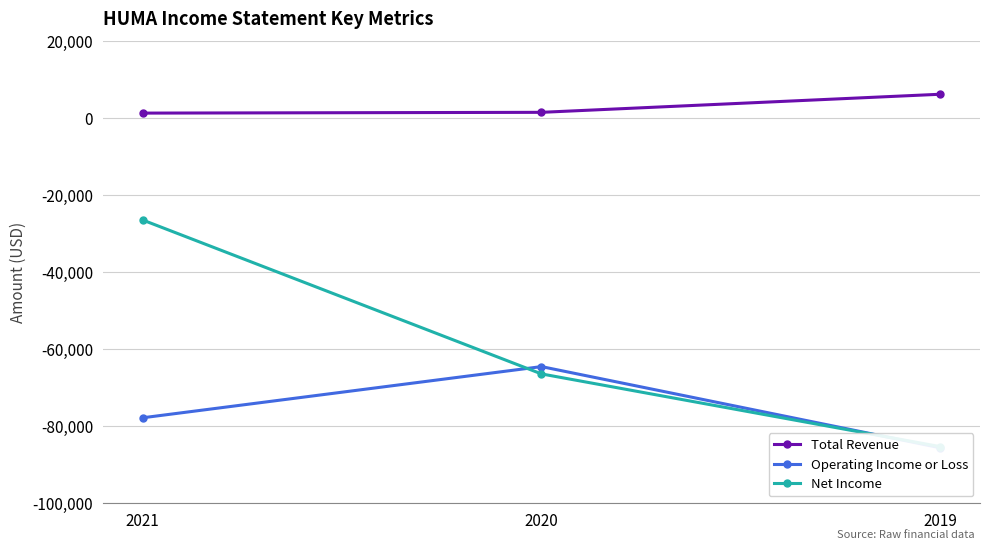

Rank the series by their average value, from lowest to highest.

Operating Income or Loss, Net Income, Total Revenue